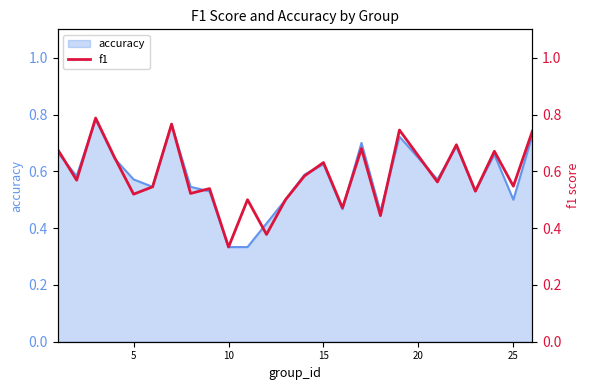

True or false: the data shows 0.6 at 15.

True